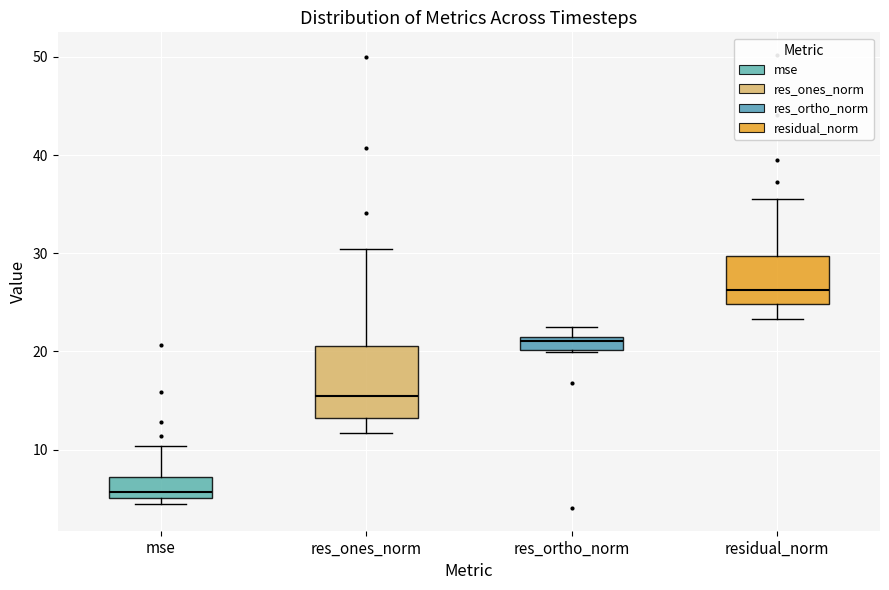

Which box has the highest median line?

residual_norm